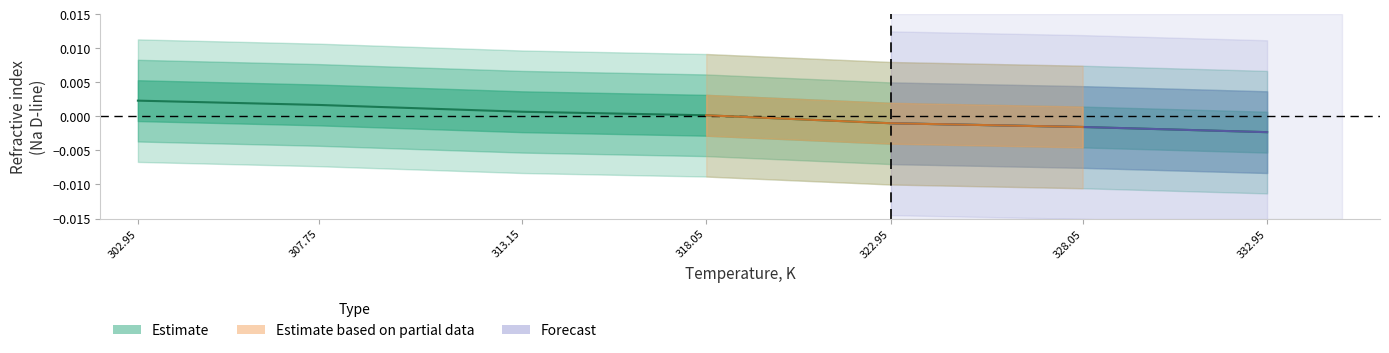

List the labels in order of value, smallest first.

332.95, 328.05, 322.95, 318.05, 313.15, 307.75, 302.95